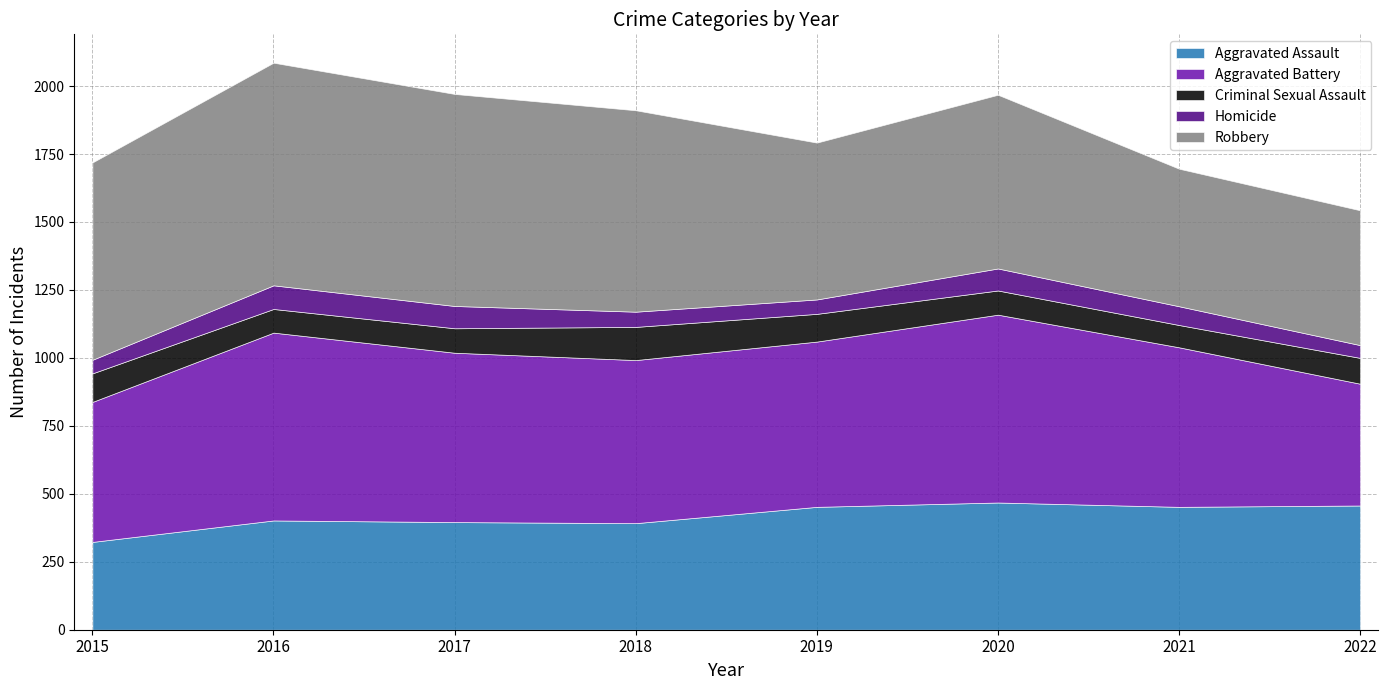

What is the difference between the maximum and second lowest values in the Criminal Sexual Assault series?

35